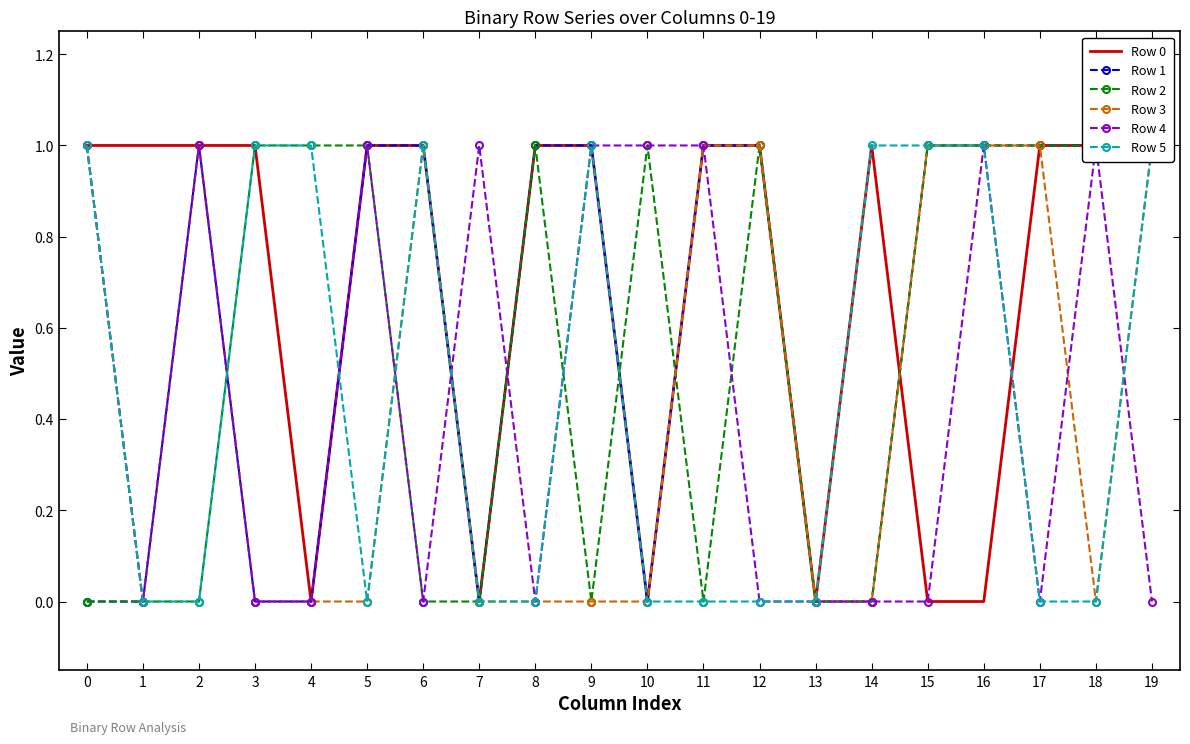

How many data points does each series have?

20